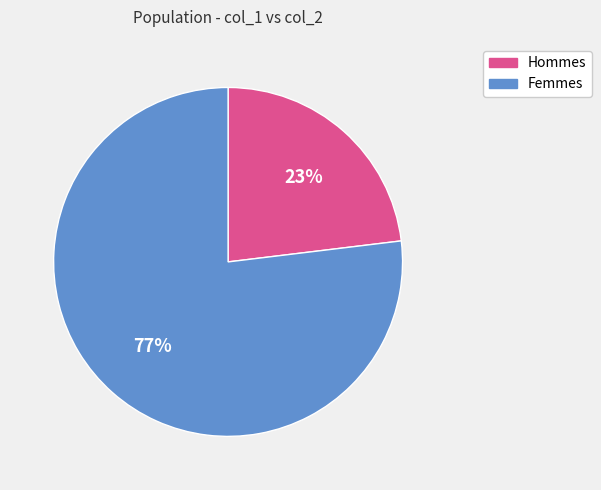

Is it true that Hommes is 11% of the pie?

False